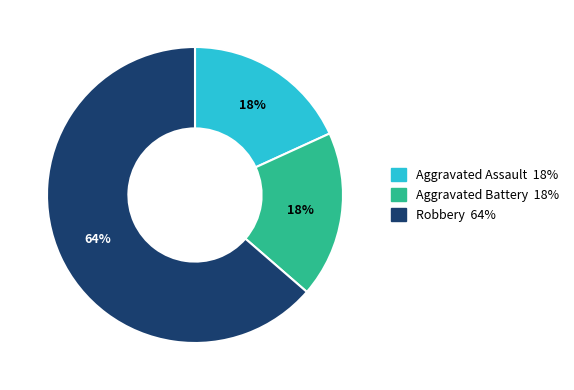

To the nearest percent, what portion does Aggravated Battery represent?

18%